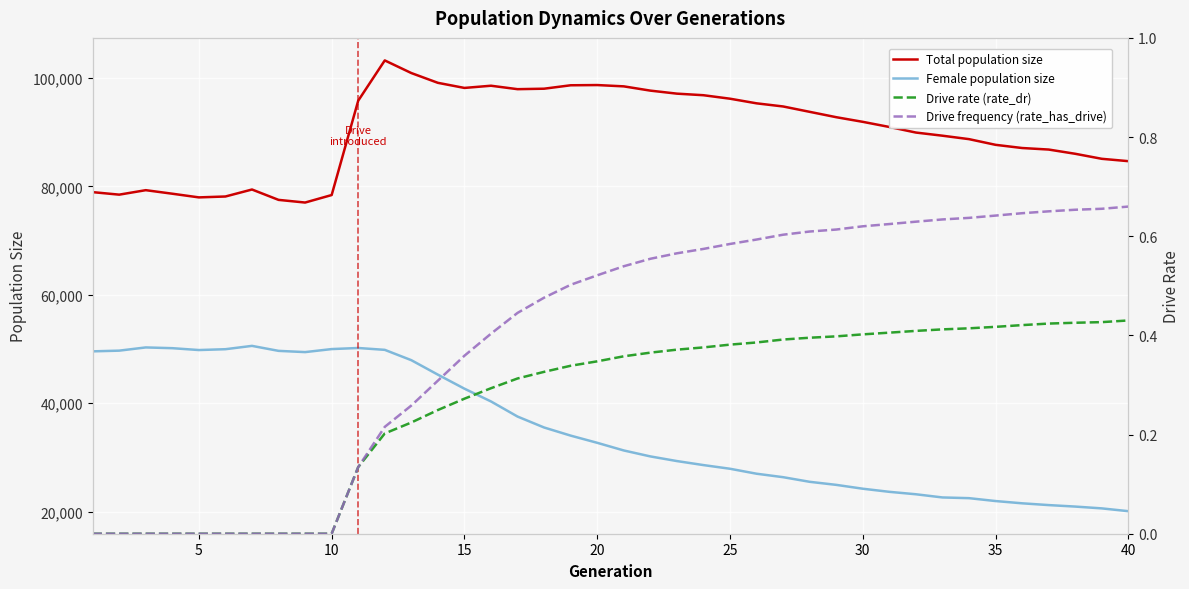

True or false: Drive frequency (rate_has_drive) and Female population size intersect in this chart.

False